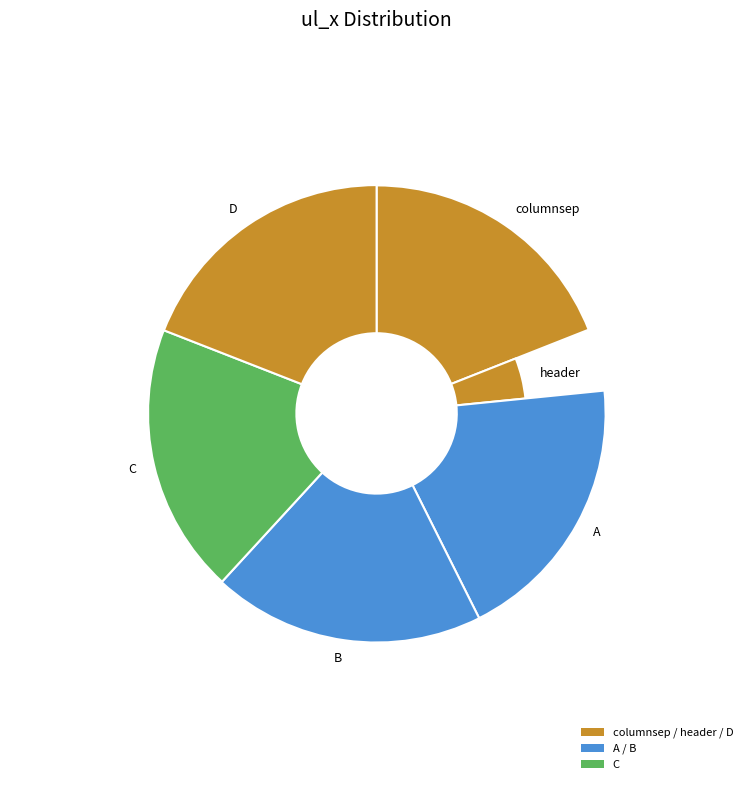

What percentage do columnsep and C together represent?

38.1%